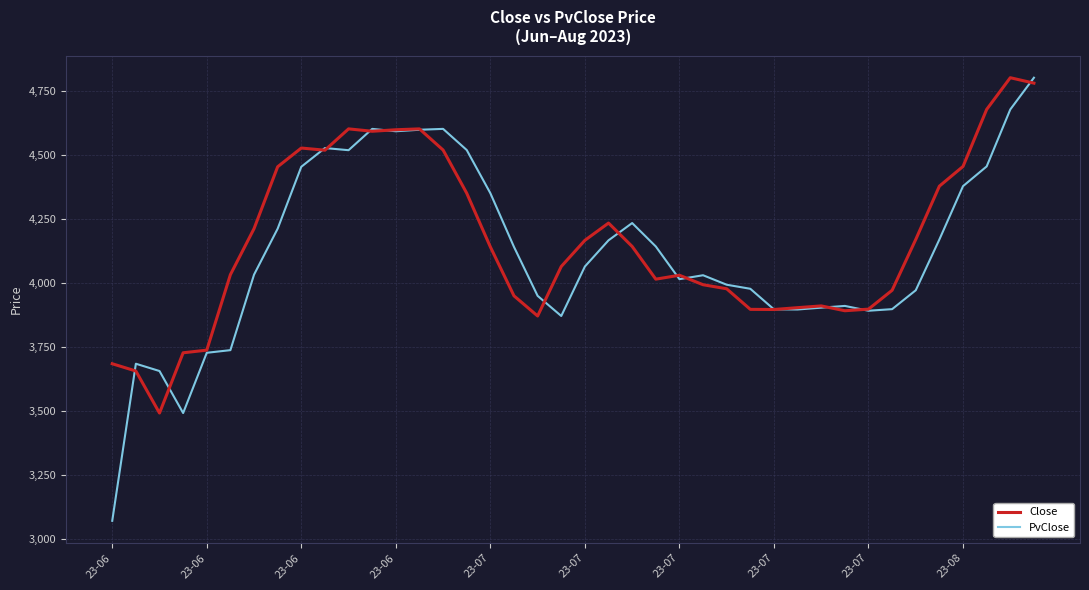

How many distinct data groups are displayed?

2